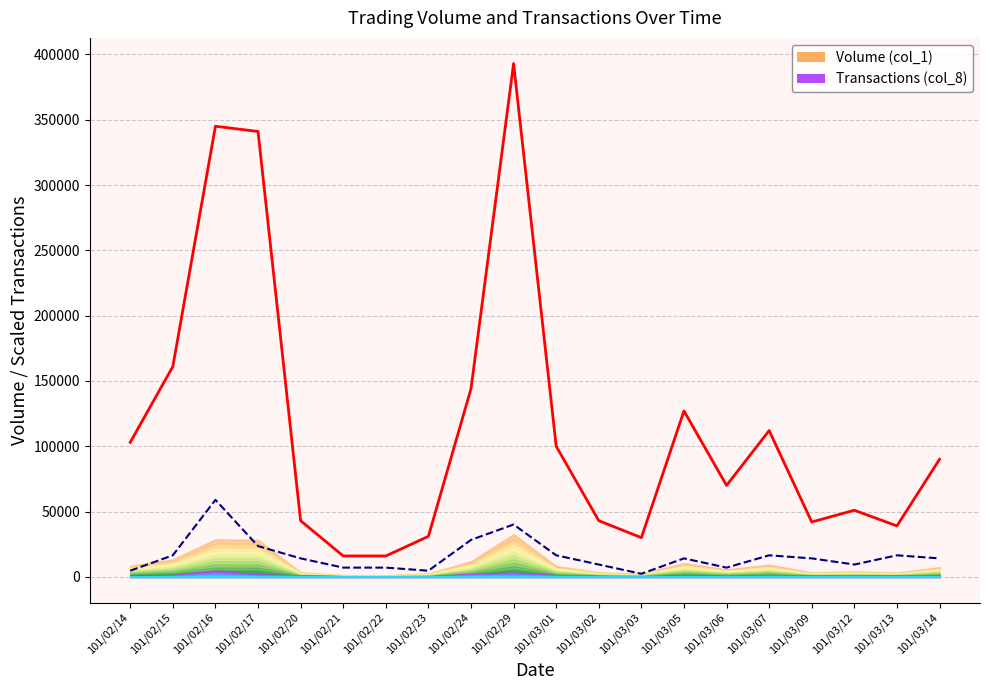

What is the spread (max minus min) of values at 101/02/14?

98284